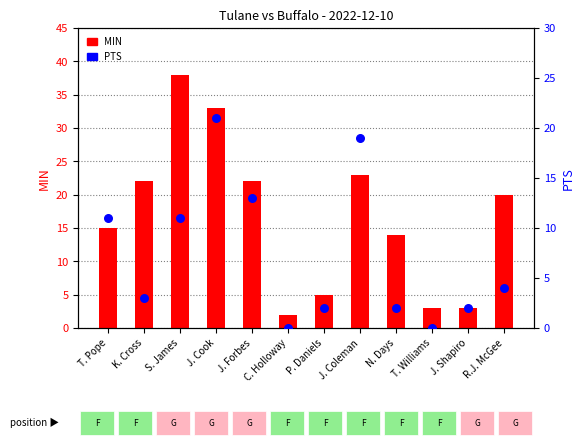

Is the value of MIN at S. James greater than the value of PTS at T. Williams?

Yes